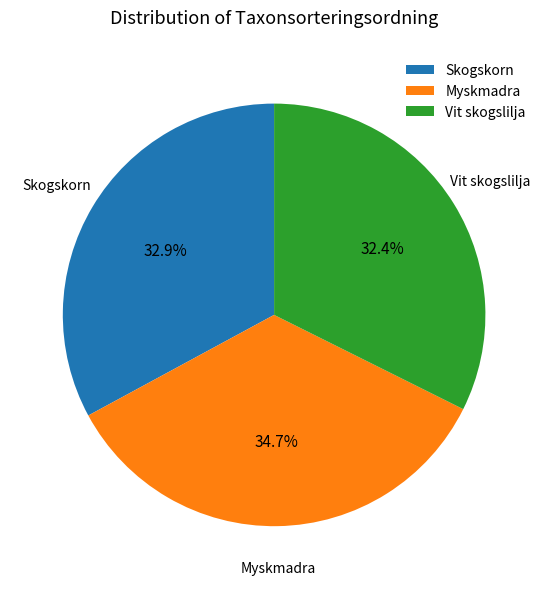

Between Skogskorn and Myskmadra, which is larger?

Myskmadra